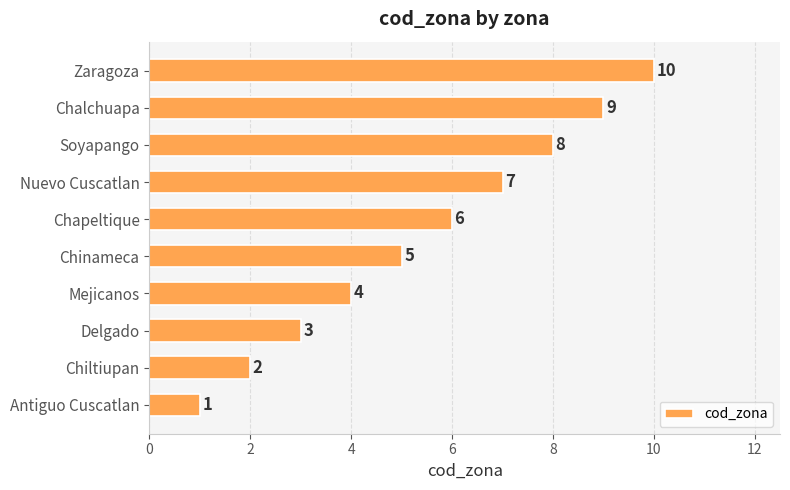

What value does the data have at Soyapango?

8